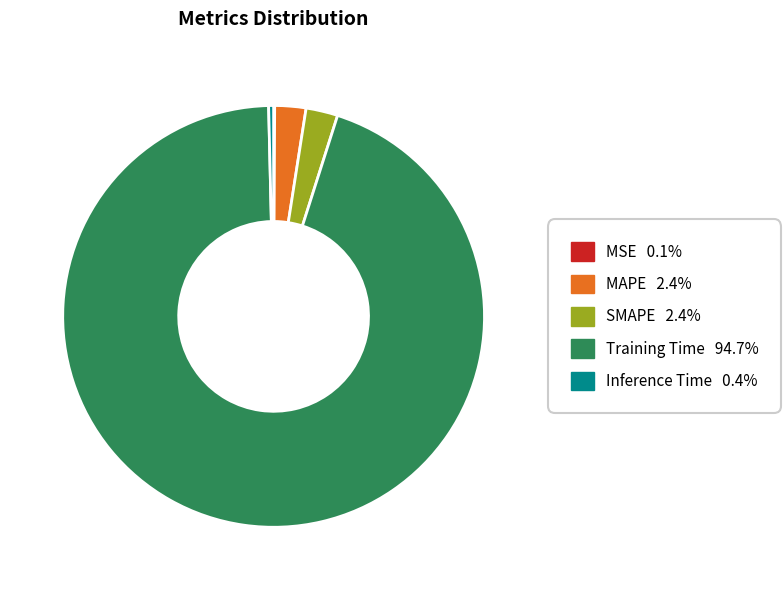

What is the majority slice?

Training Time